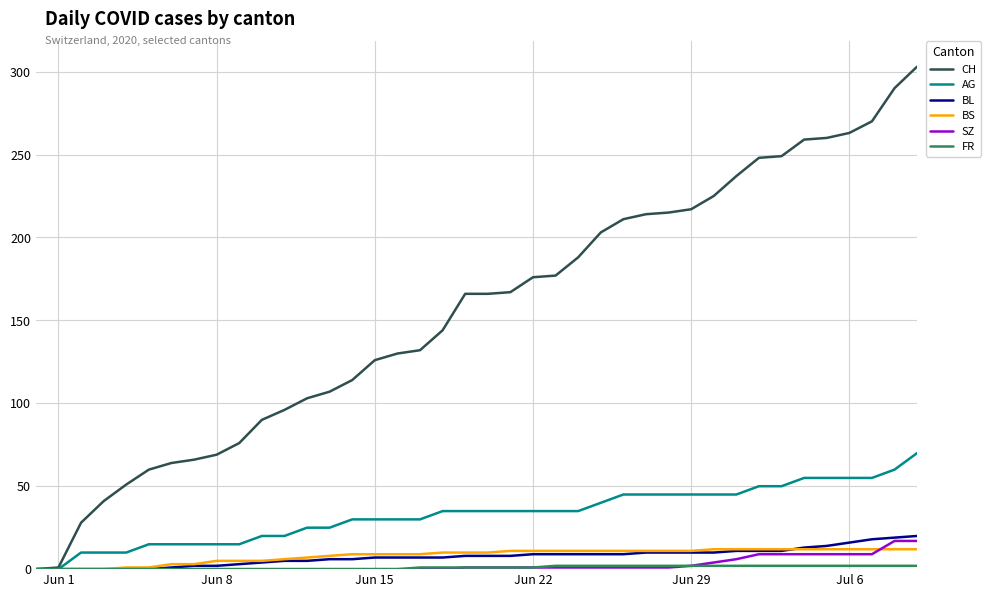

Which series has the largest total across all categories?

CH